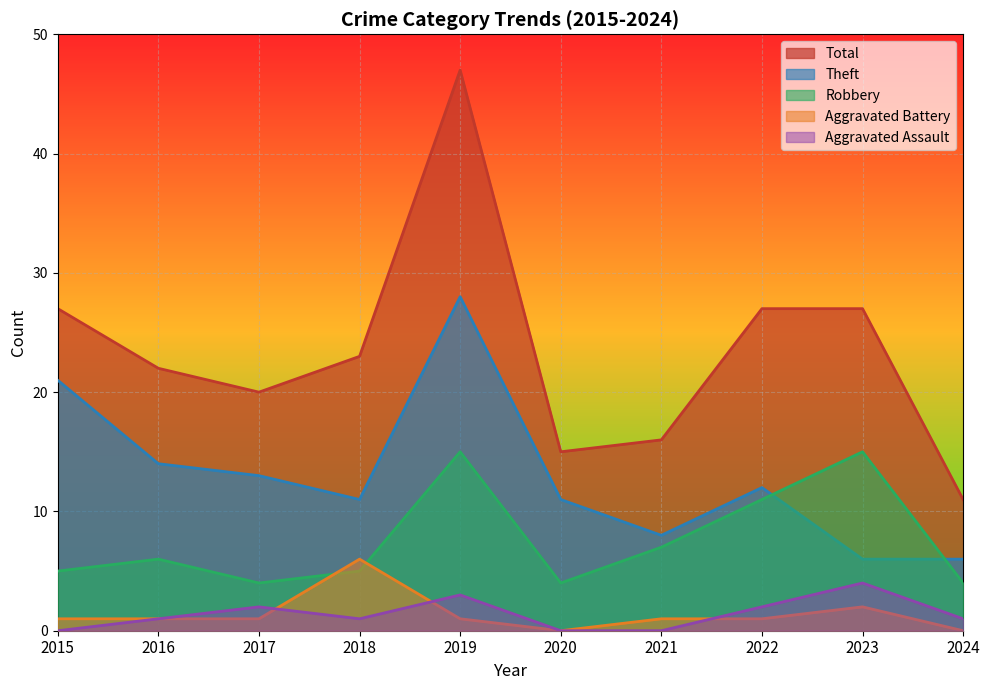

How many lines are shown in the chart?

5